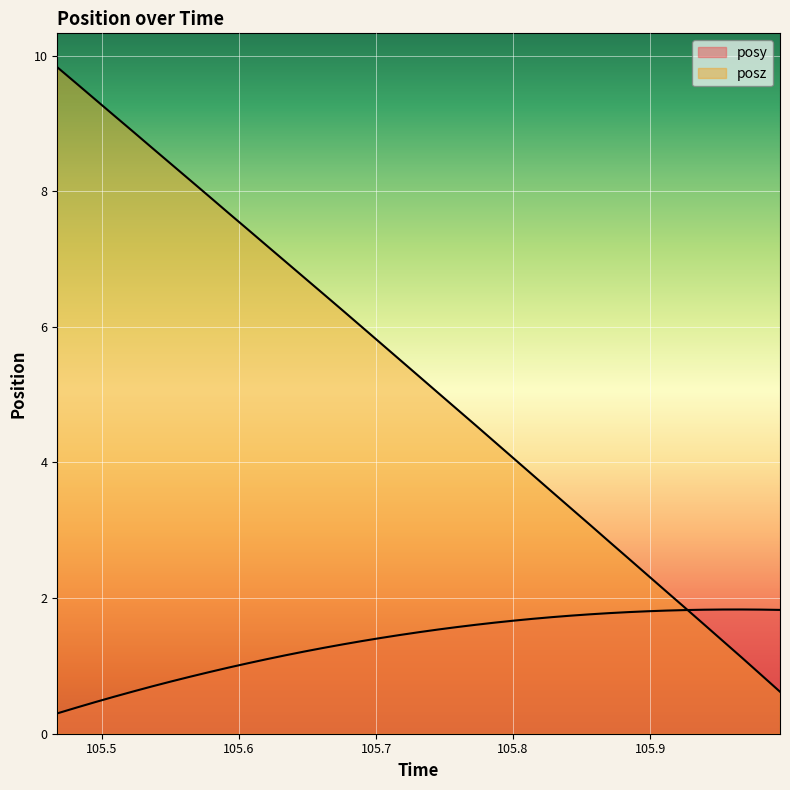

How many lines are shown in the chart?

2